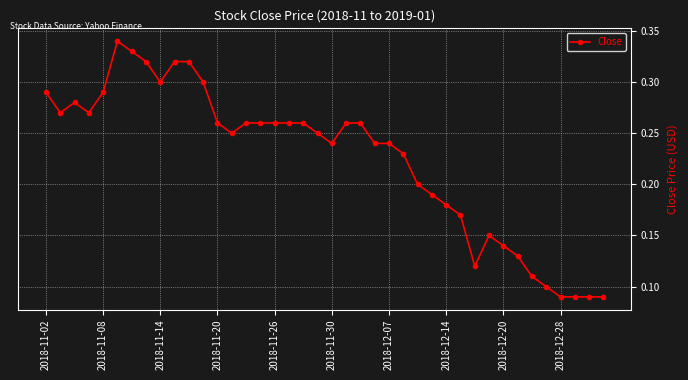

How many values are between 0 and 1?

40